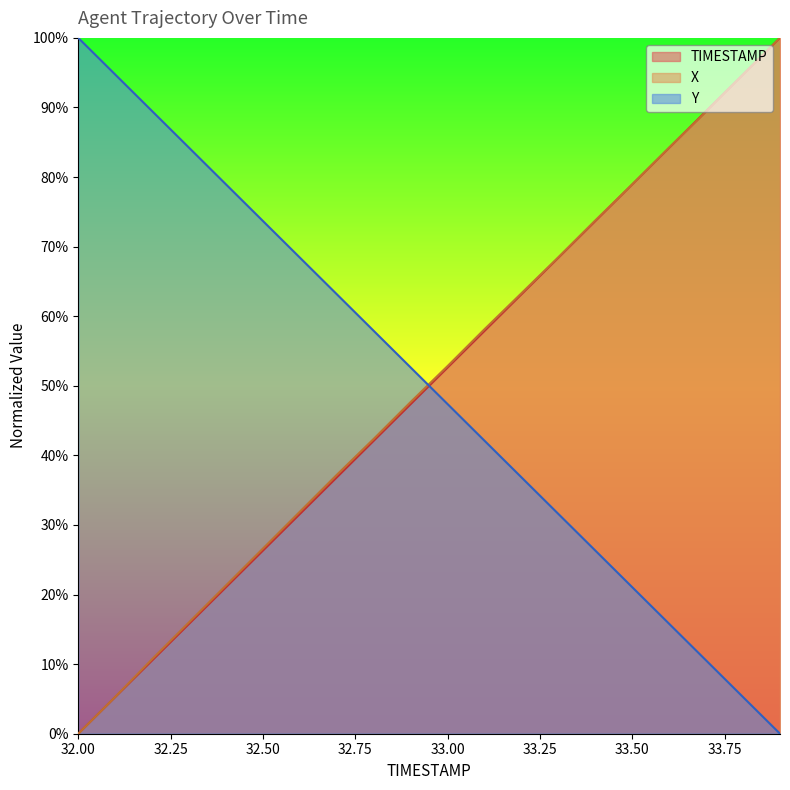

At which category is the sum across all series the highest?

33.9